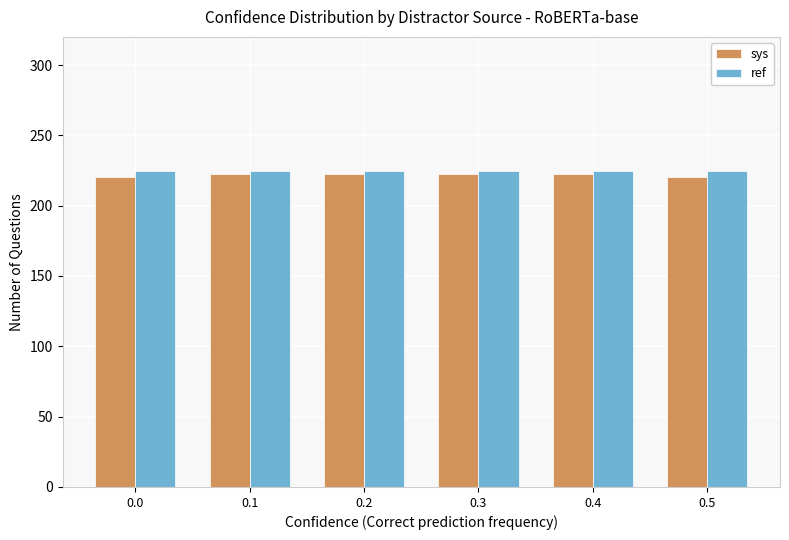

Are the bars horizontal?

No